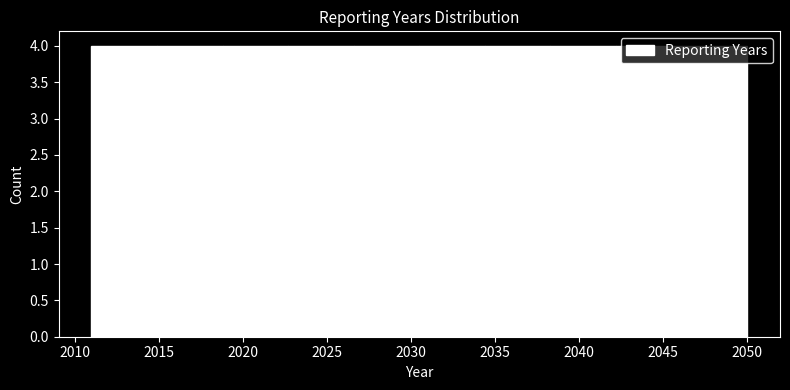

Reading left to right, transcribe this chart: for each bar, give the range it covers on the x-axis and its height. Neither the bar edges nor the heights are printed on the chart, so give them approximately, as read against the axes.

2011.0 to 2014.9: 4
2014.9 to 2018.8: 4
2018.8 to 2022.7: 4
2022.7 to 2026.6: 4
2026.6 to 2030.5: 4
2030.5 to 2034.4: 4
2034.4 to 2038.3: 4
2038.3 to 2042.2: 4
2042.2 to 2046.1: 4
2046.1 to 2050.0: 4